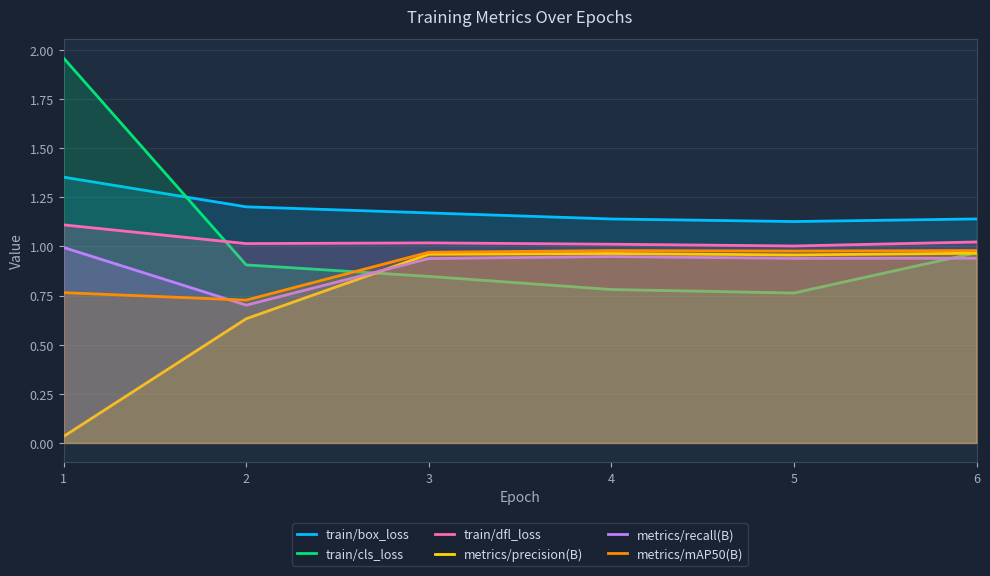

Reading left to right, list all the values displayed in this chart.

train/box_loss: 1.4	1.2	1.2	1.1	1.1	1.1
train/cls_loss: 2.0	0.9	0.8	0.8	0.8	1.0
train/dfl_loss: 1.1	1.0	1.0	1.0	1.0	1.0
metrics/precision(B): 0.0	0.6	1.0	1.0	1.0	1.0
metrics/recall(B): 1.0	0.7	0.9	0.9	0.9	0.9
metrics/mAP50(B): 0.8	0.7	1.0	1.0	1.0	1.0